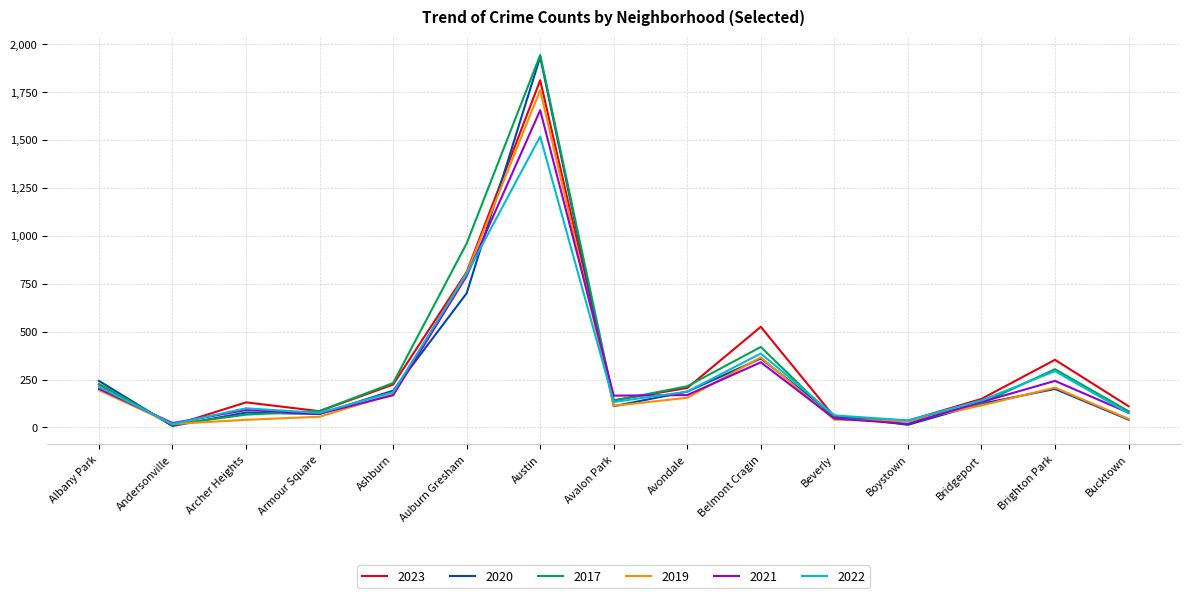

Which category has the highest value in the 2017 series?

Austin